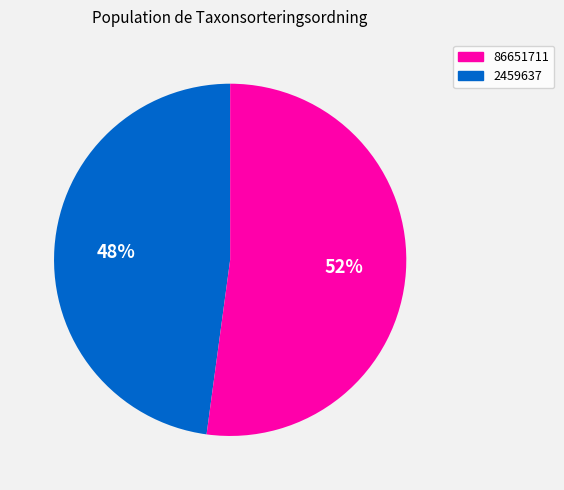

To the nearest percent, what is the difference between the largest and smallest slice percentages?

4%